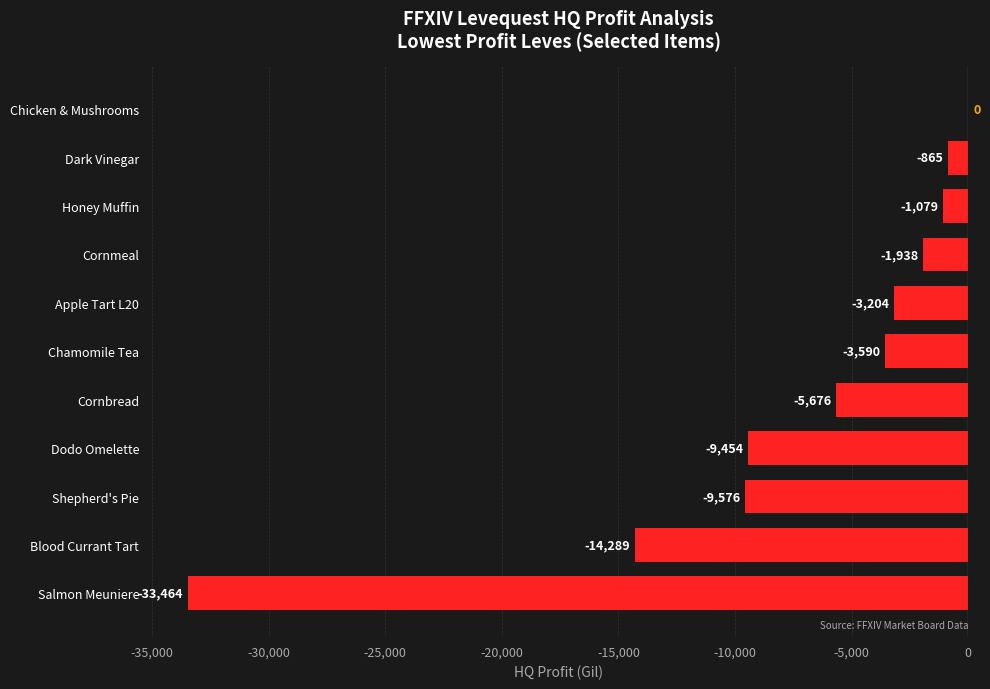

Which category has the highest value across all series?

Chicken & Mushrooms